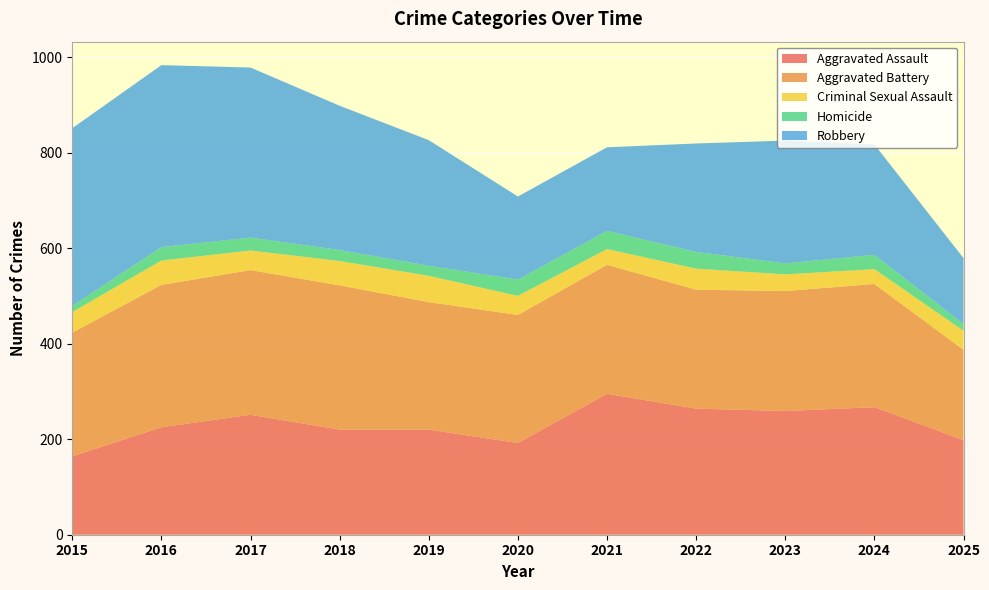

Reading left to right, what are all the values shown in this chart?

Aggravated Assault: 2015=164	2016=225	2017=251	2018=220	2019=220	2020=192	2021=295	2022=264	2023=259	2024=267	2025=198
Aggravated Battery: 2015=259	2016=298	2017=303	2018=302	2019=267	2020=268	2021=270	2022=249	2023=251	2024=258	2025=189
Criminal Sexual Assault: 2015=43	2016=51	2017=41	2018=51	2019=55	2020=40	2021=33	2022=44	2023=35	2024=31	2025=40
Homicide: 2015=13	2016=28	2017=27	2018=23	2019=21	2020=34	2021=38	2022=35	2023=23	2024=30	2025=14
Robbery: 2015=372	2016=381	2017=356	2018=302	2019=263	2020=174	2021=175	2022=227	2023=257	2024=231	2025=138